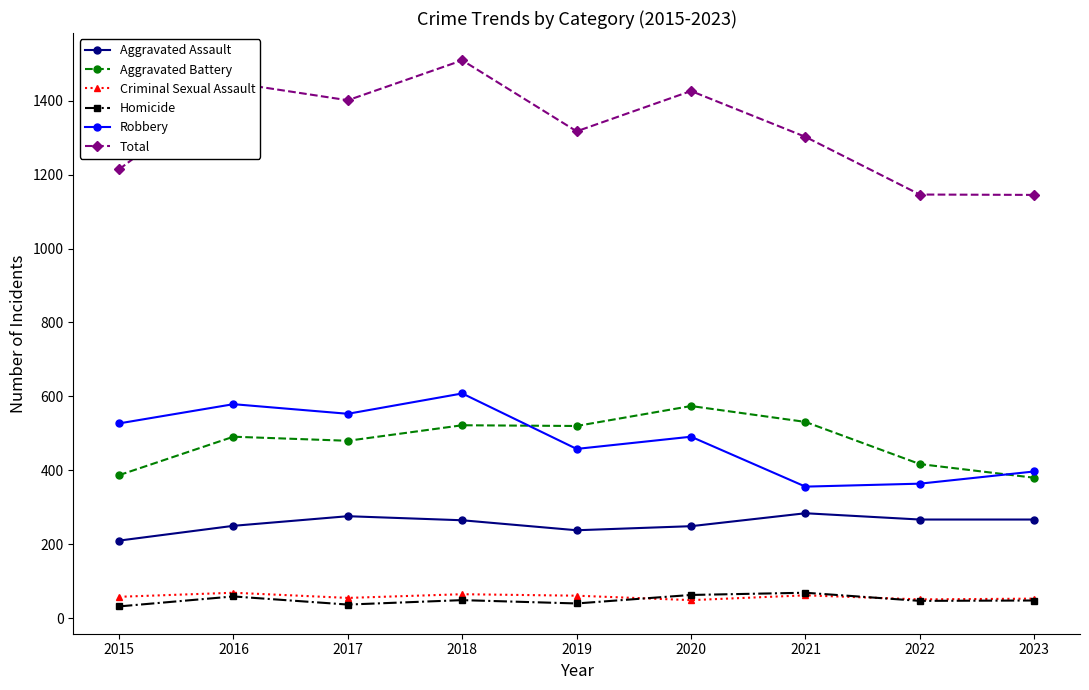

Which series has the largest range (max minus min)?

Total